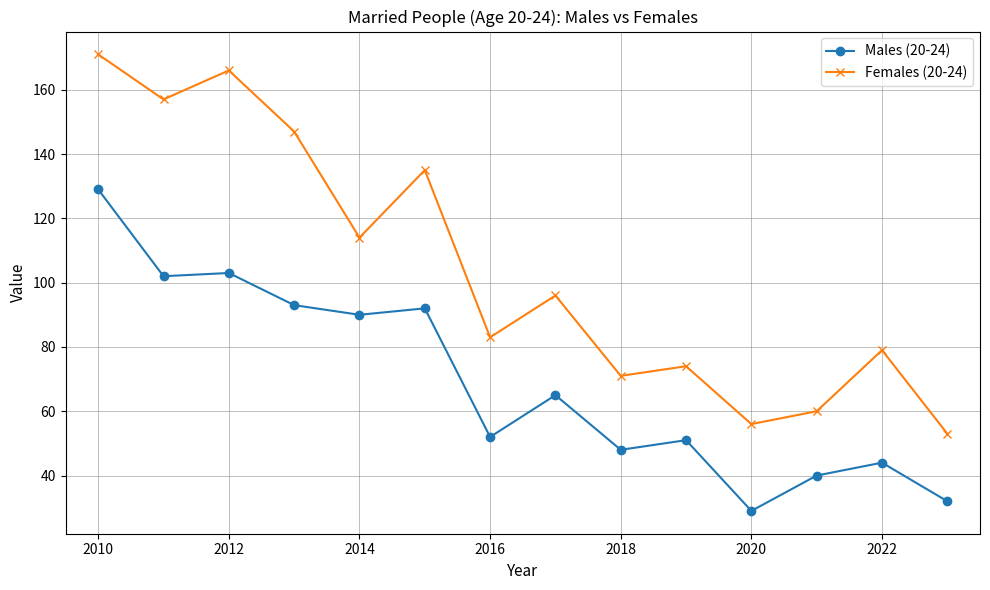

True or false: Males (20-24) and Females (20-24) cross at least once.

False